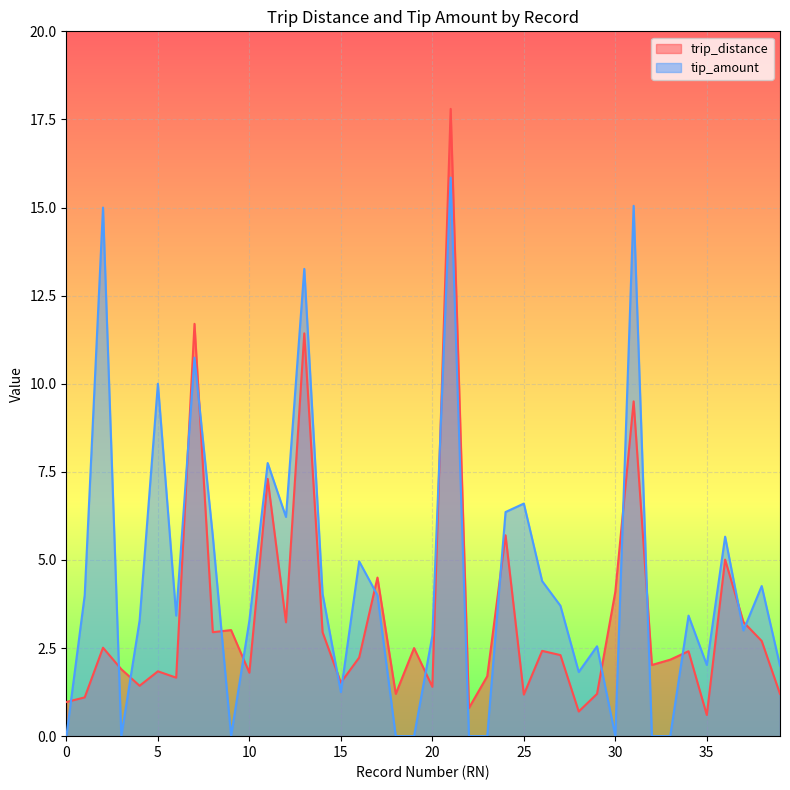

What are all the series names shown in the legend?

trip_distance, tip_amount